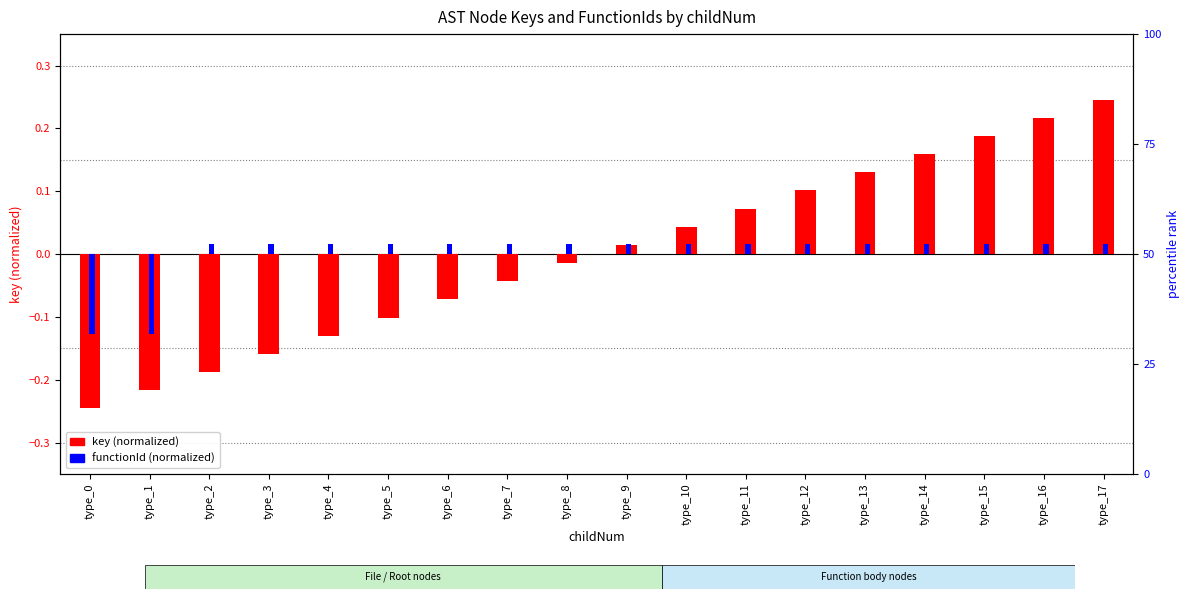

At which label does functionId (normalized) reach its peak?

type_2